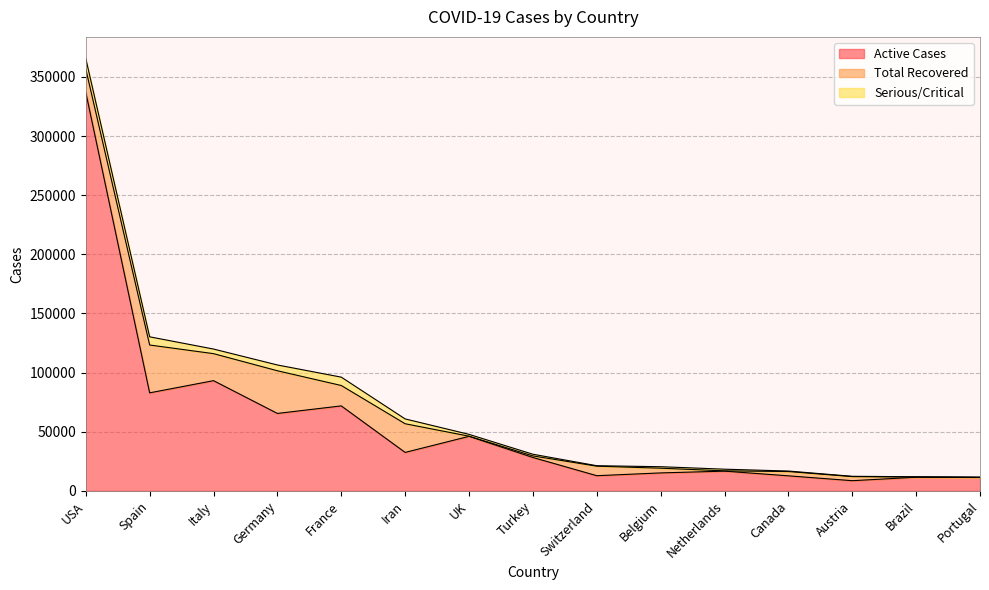

How many values in the Serious/Critical series are below 1415?

7